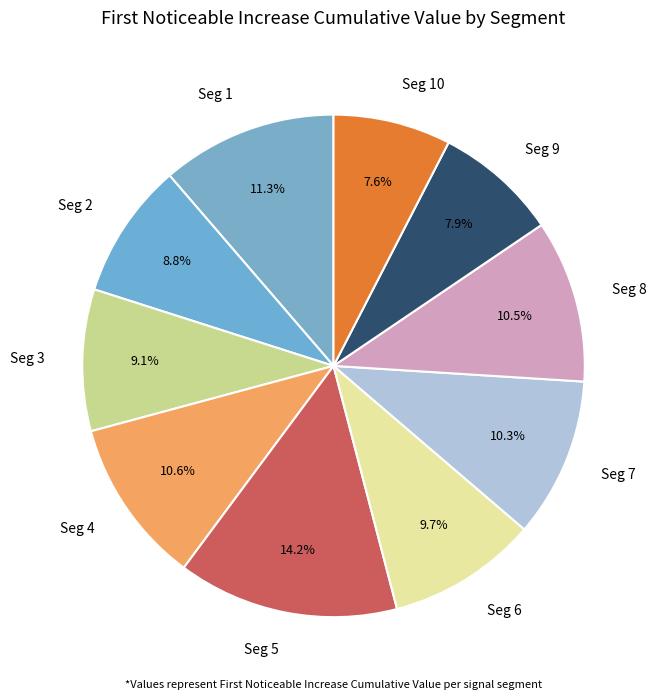

How many segments does this pie chart have?

10